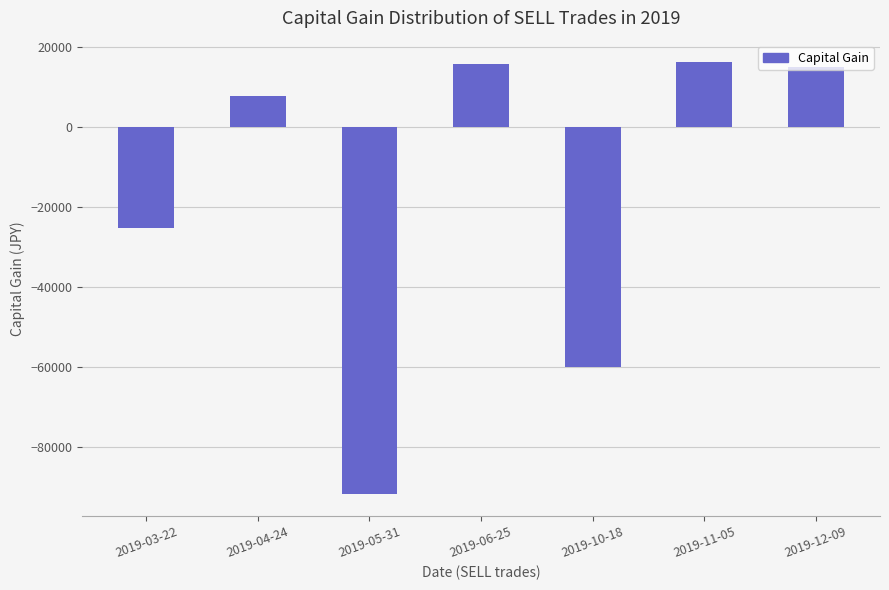

Is it true that the value at 2019-03-22 is -44032?

False